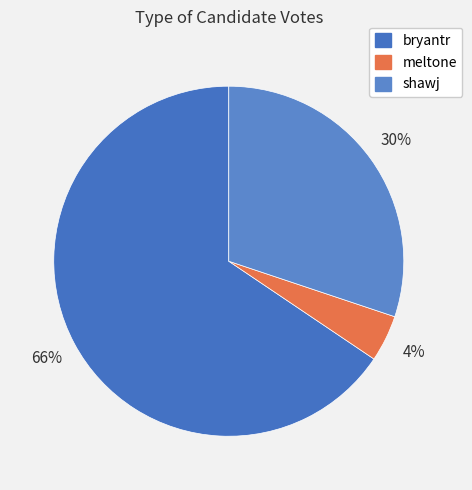

Does any single category account for the majority?

Yes